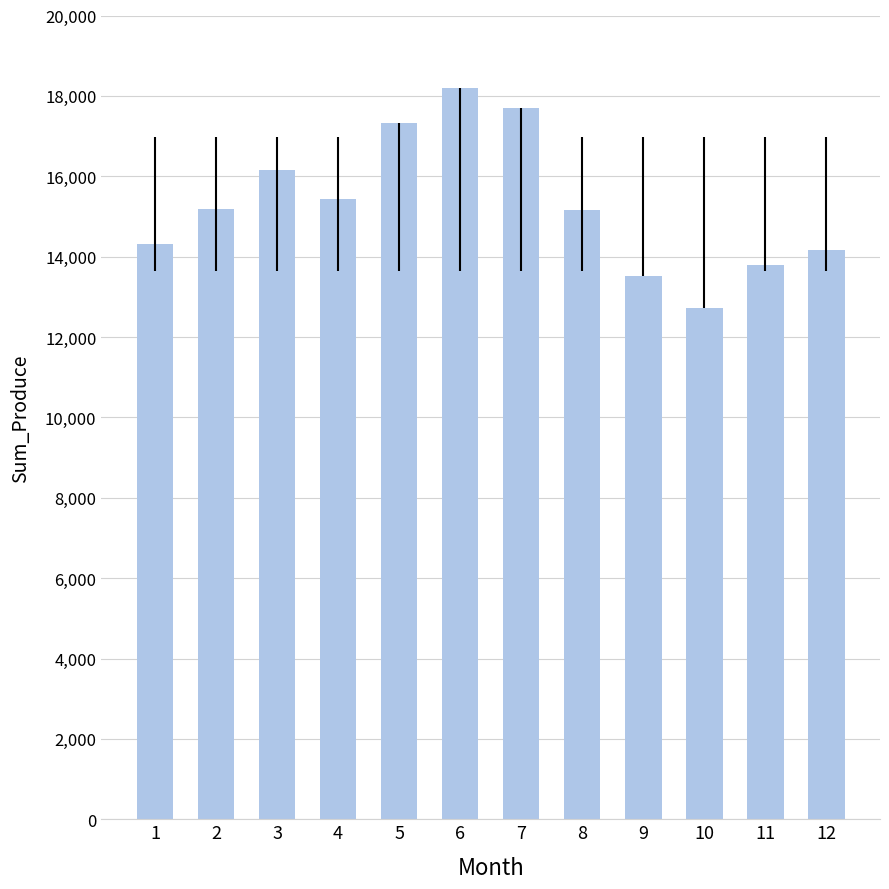

What value does the data have at 8?

15149.4